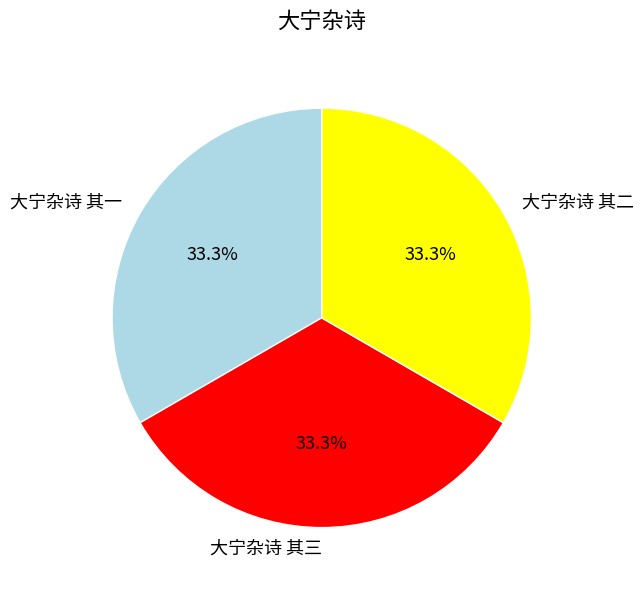

To the nearest percent, what portion does 大宁杂诗 其二 represent?

33%